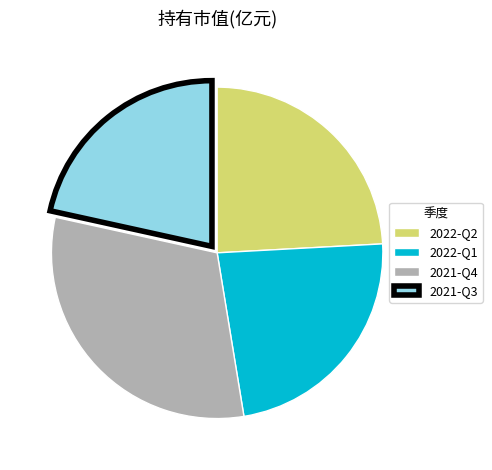

The 2021-Q4 slice represents 31% of the pie. True or false?

True